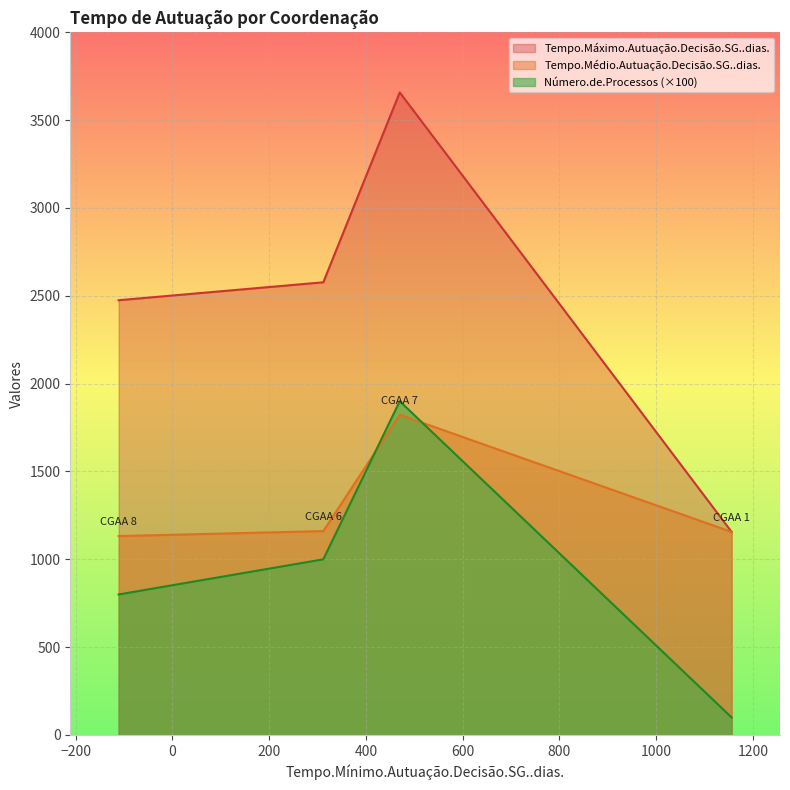

True or false: Número.de.Processos (×100) and Tempo.Máximo.Autuação.Decisão.SG..dias. cross at least once.

False